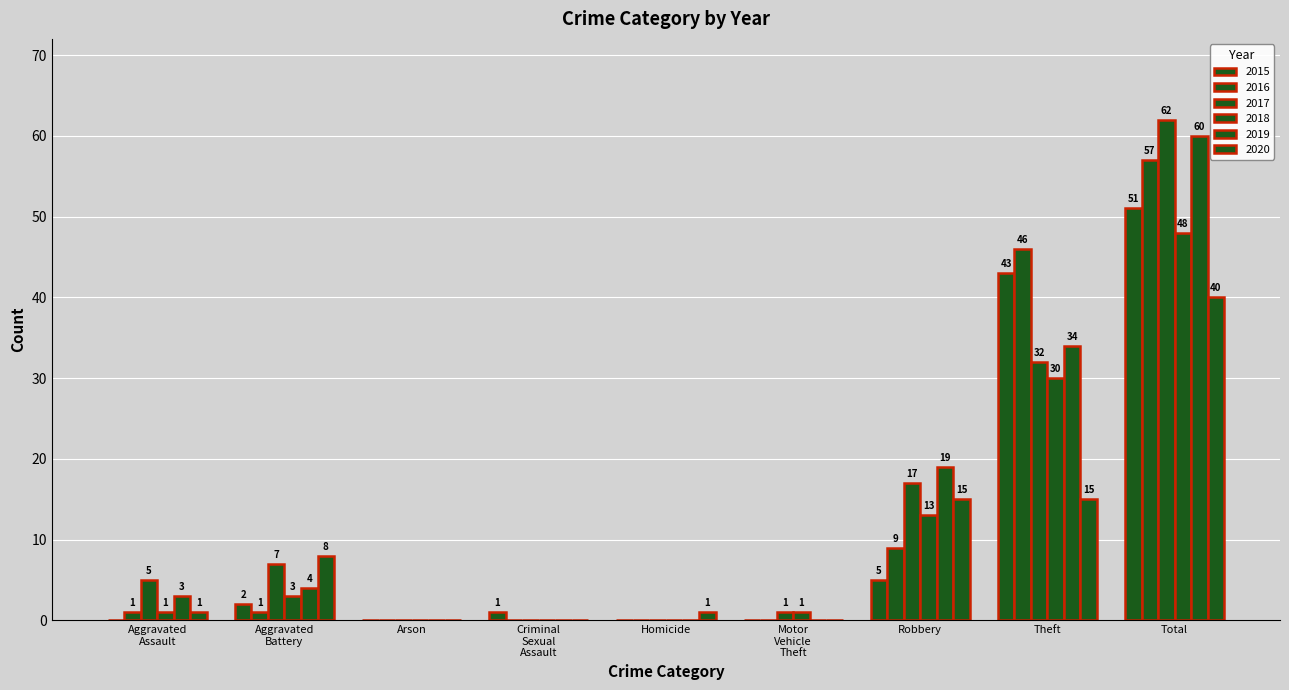

How many series are shown in this chart?

6